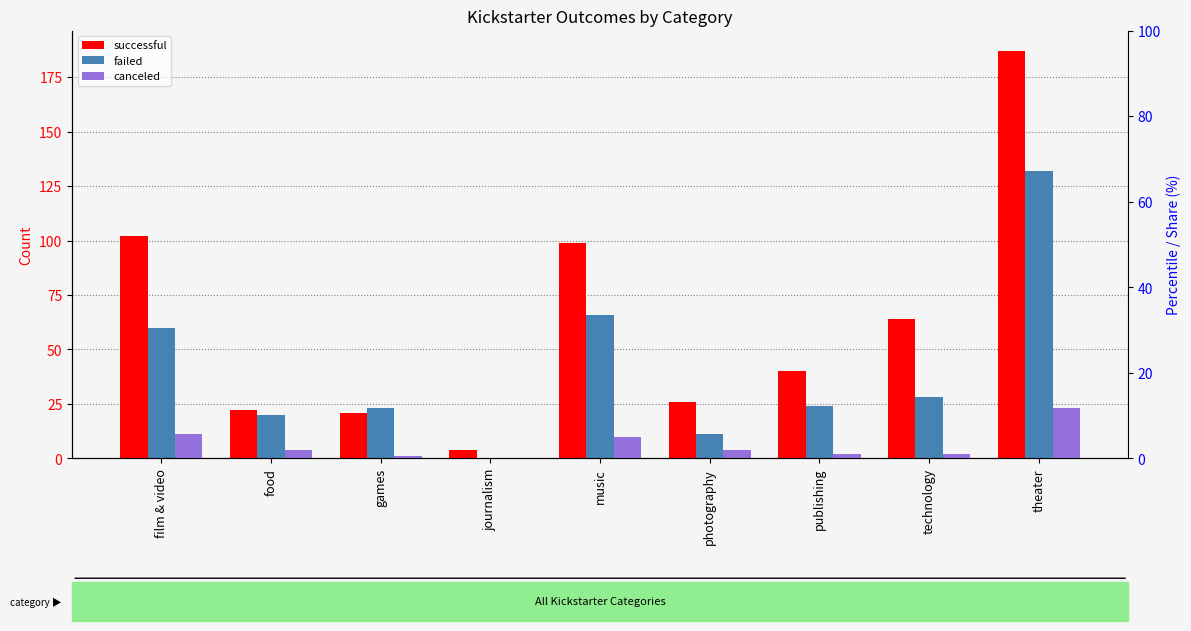

Which series has the largest range (max minus min)?

successful